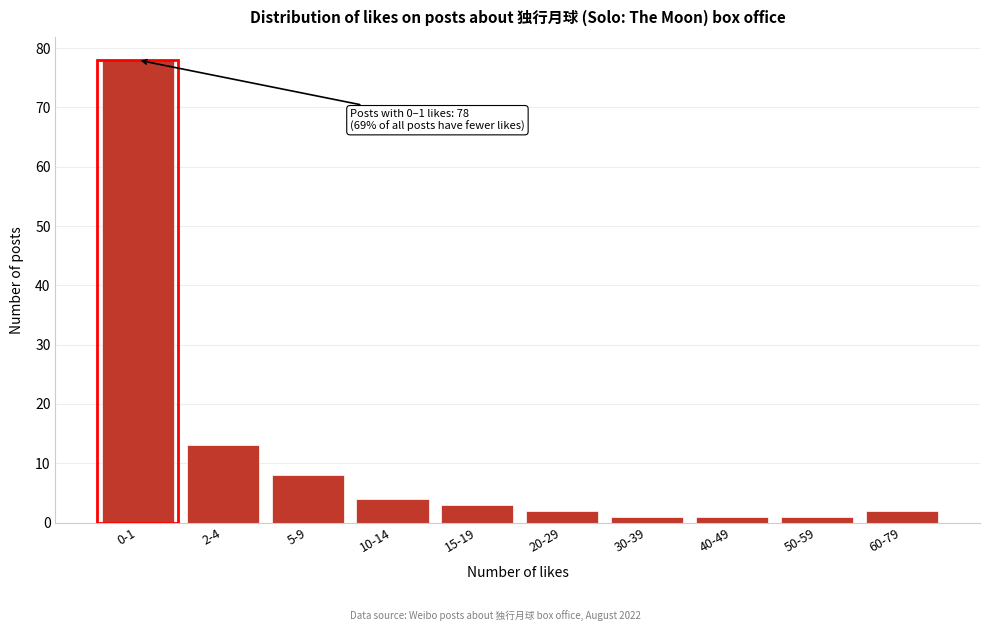

Reading left to right, transcribe all the data shown in this chart.

0-1=78	2-4=13	5-9=8	10-14=4	15-19=3	20-29=2	30-39=1	40-49=1	50-59=1	60-79=2